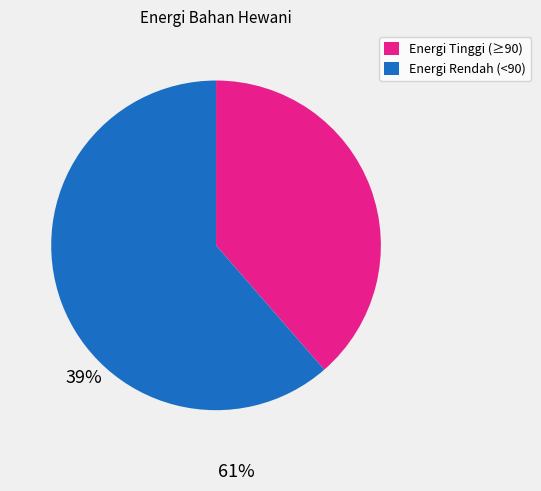

Does any single category account for the majority?

Yes